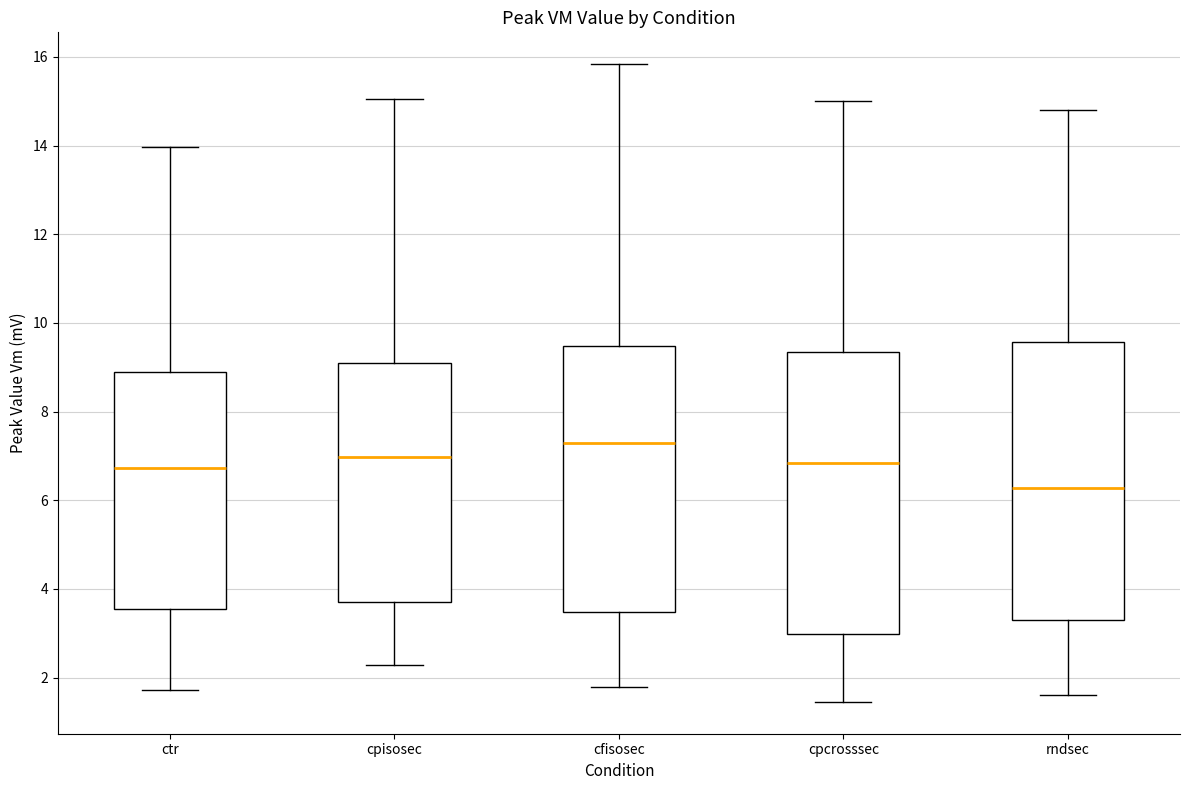

Reading left to right, transcribe this box plot: for each box, give where its median line is, the range the box spans, and where its two whiskers end, as read against the y-axis. The values are not printed on the chart, so give them approximately, as read against the axis.

ctr: median 6.8, box 3.6 to 9.0, whiskers 1.8 to 14.0
cpisosec: median 7.0, box 3.8 to 9.2, whiskers 2.2 to 15.0
cfisosec: median 7.2, box 3.4 to 9.4, whiskers 1.8 to 15.8
cpcrosssec: median 6.8, box 3.0 to 9.4, whiskers 1.4 to 15.0
rndsec: median 6.2, box 3.4 to 9.6, whiskers 1.6 to 14.8